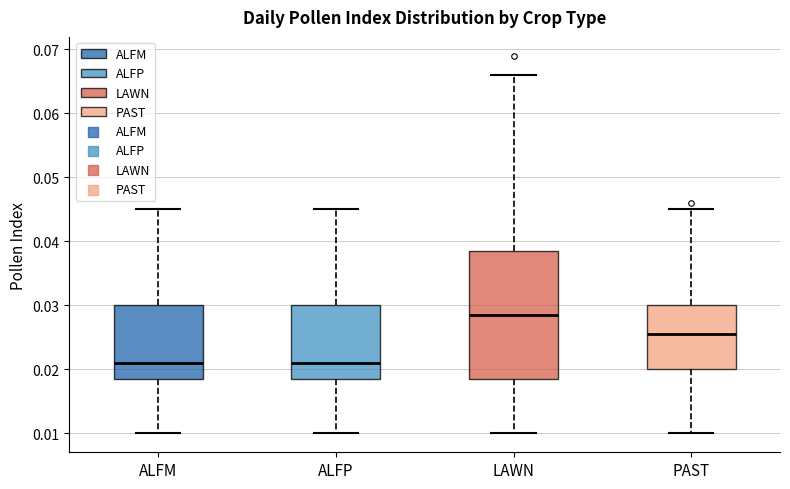

Reading left to right, read every box against the y-axis: the position of its median line, the range the box covers, and the ends of its whiskers. The values are not printed on the chart, so give them approximately, as read against the axis.

ALFM: median 0.021, box 0.019 to 0.030, whiskers 0.010 to 0.045
ALFP: median 0.021, box 0.019 to 0.030, whiskers 0.010 to 0.045
LAWN: median 0.029, box 0.019 to 0.039, whiskers 0.010 to 0.066
PAST: median 0.026, box 0.020 to 0.030, whiskers 0.010 to 0.045